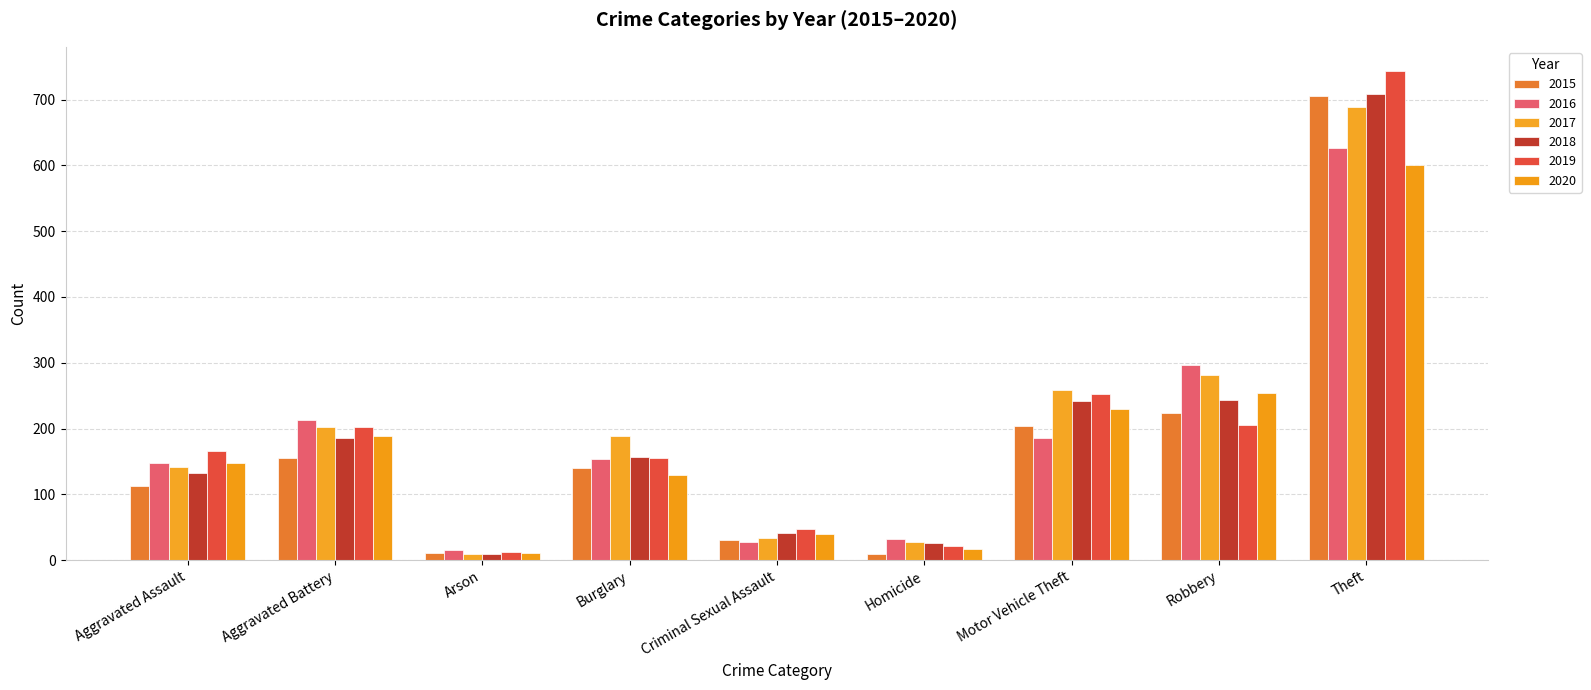

Is it true that 2015 equals 18 at Arson?

False